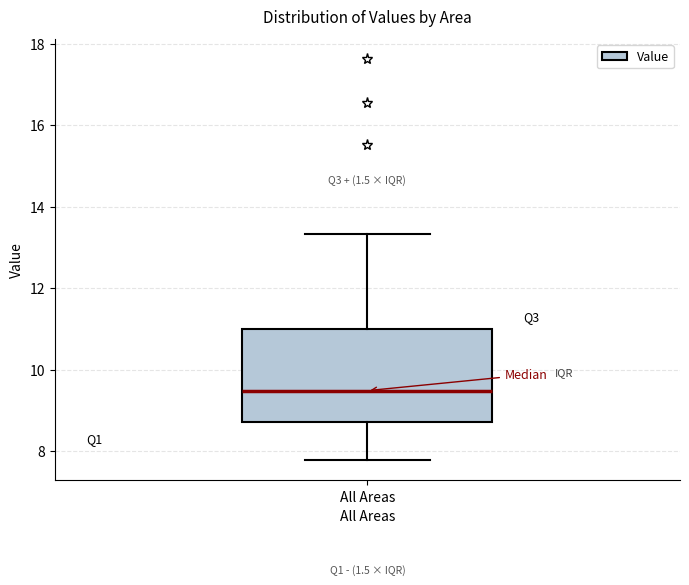

Where does the median line of the box for All Areas sit on the y-axis? The values are not printed on the chart, so give them approximately, as read against the axis.

9.4